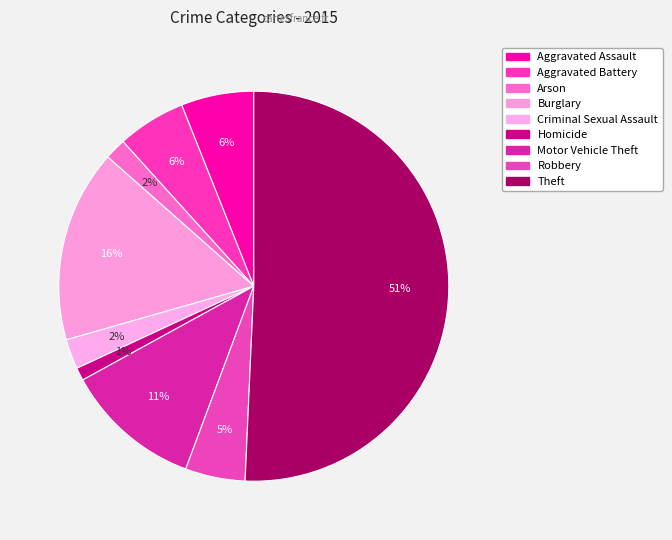

How many slices are in this pie chart?

9